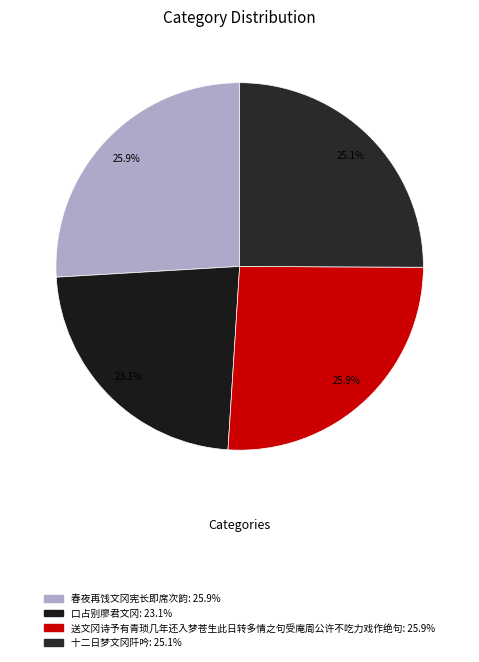

Is 十二日梦文冈阡吟 the majority of the pie?

No